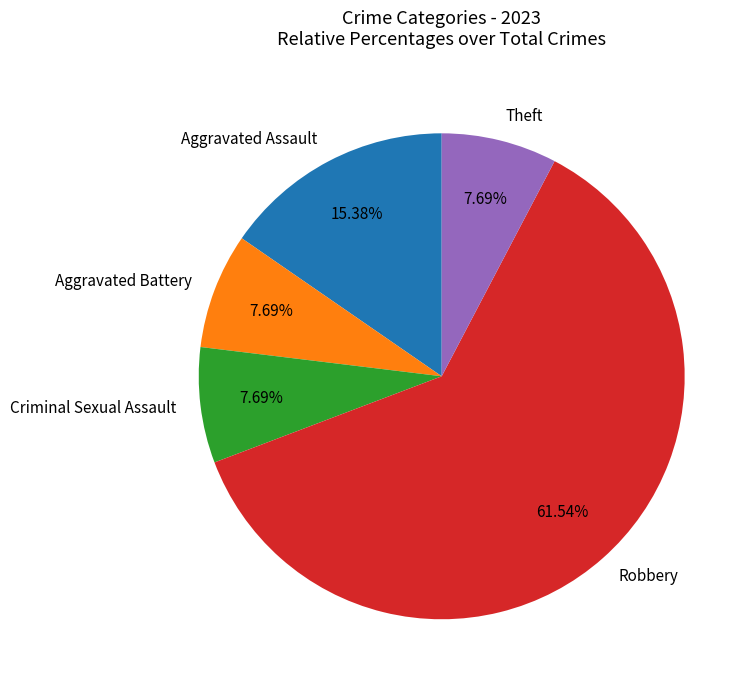

What percentage is the Aggravated Assault slice, to the nearest percent?

15%